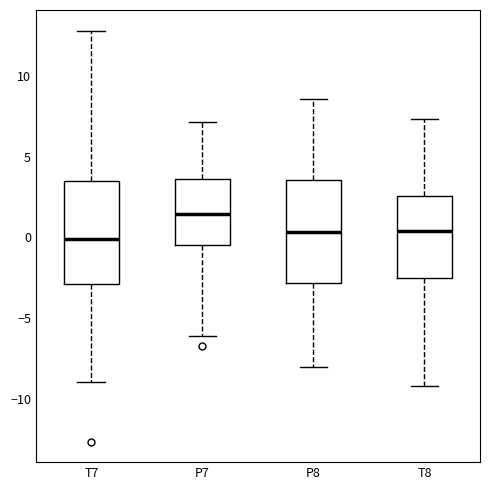

Reading left to right, transcribe this box plot: for each box, give where its median line is, the range the box spans, and where its two whiskers end, as read against the y-axis. The values are not printed on the chart, so give them approximately, as read against the axis.

T7: median 0.0, box -3.0 to 3.5, whiskers -9.0 to 13.0
P7: median 1.5, box -0.5 to 3.5, whiskers -6.0 to 7.0
P8: median 0.5, box -3.0 to 3.5, whiskers -8.0 to 8.5
T8: median 0.5, box -2.5 to 2.5, whiskers -9.0 to 7.5